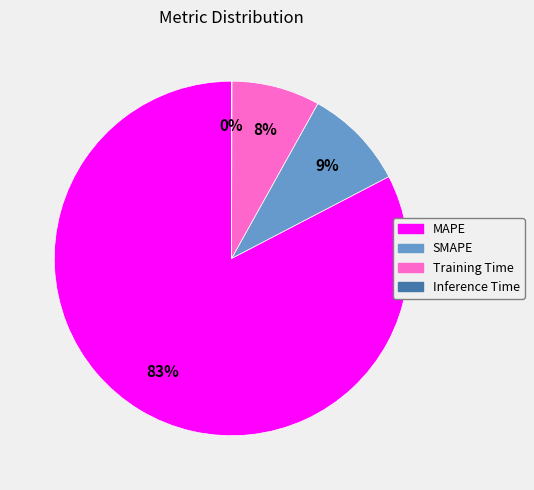

To the nearest percent, what portion does SMAPE represent?

9%